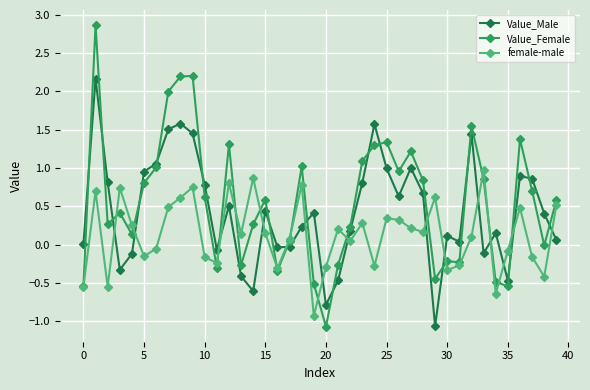

How many distinct data groups are displayed?

3